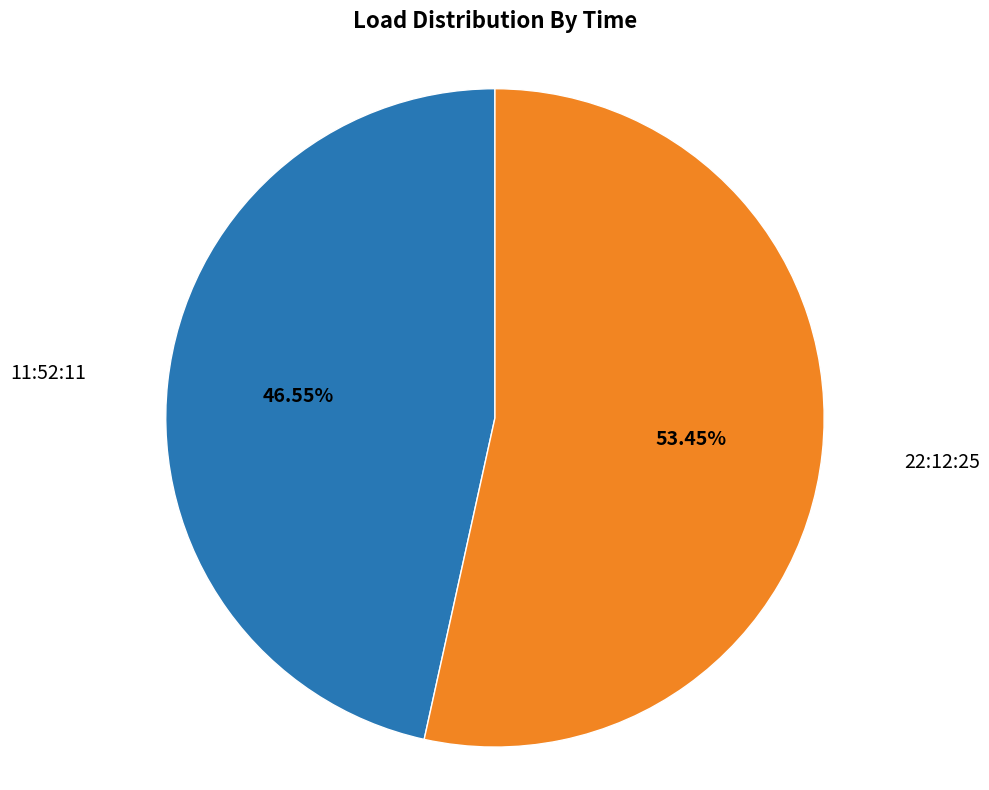

Is there any slice that represents more than half of the pie?

Yes